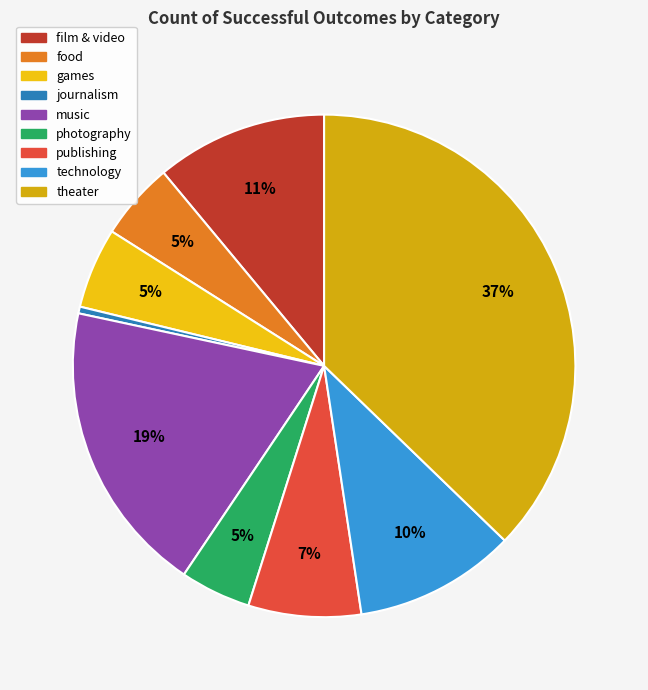

Which slice is the largest?

theater